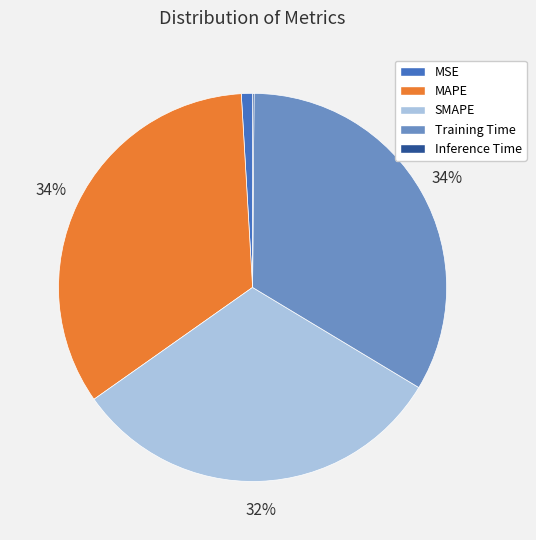

Do SMAPE and MSE together represent more than half of the pie?

No